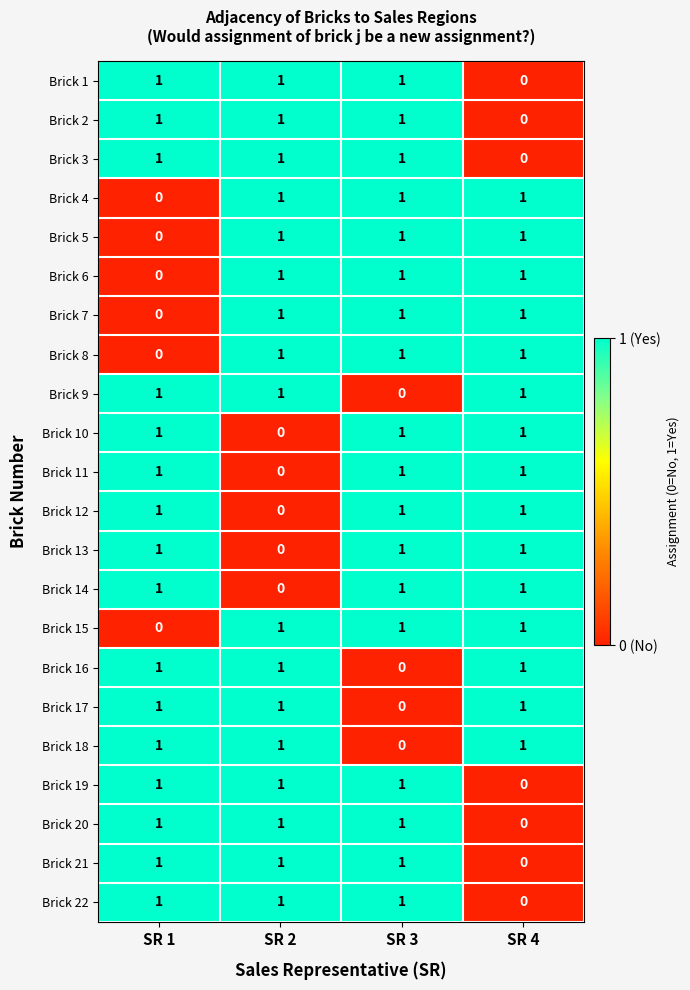

What is the difference between the highest and lowest values at SR 1?

1